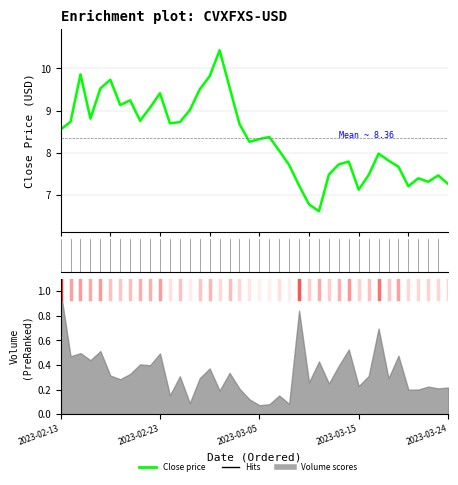

Approximately how many times larger is the value at 14 compared to 30?

1.3